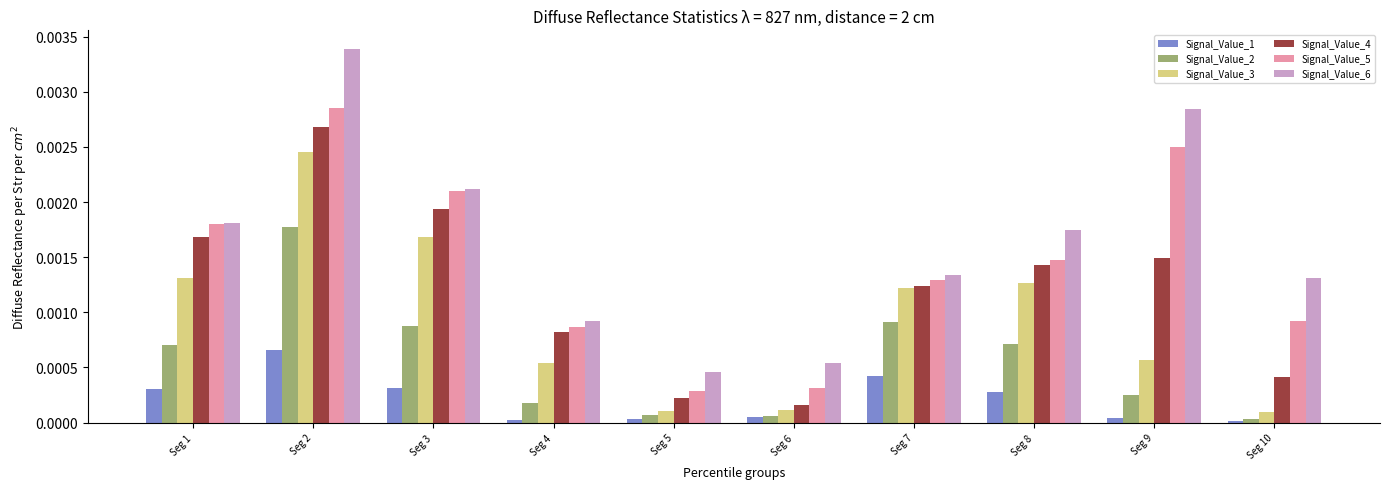

At how many categories does at least one series exceed 0?

10